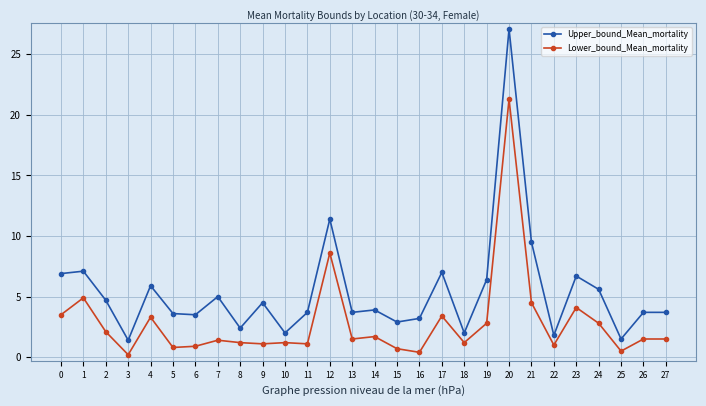

At which label does Upper_bound_Mean_mortality reach its peak?

20